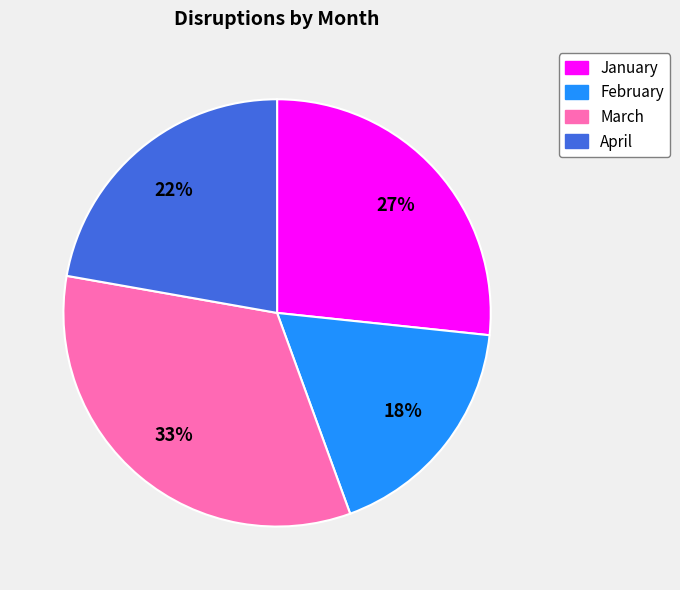

Which slice is the largest?

March